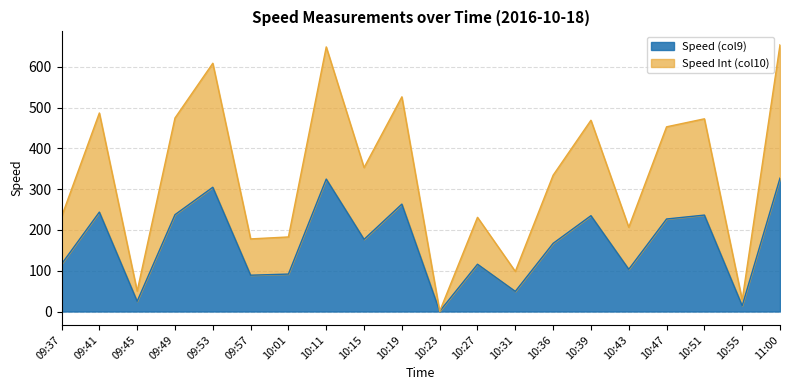

Rank the series by their average value, from highest to lowest.

Speed Int (col10), Speed (col9)